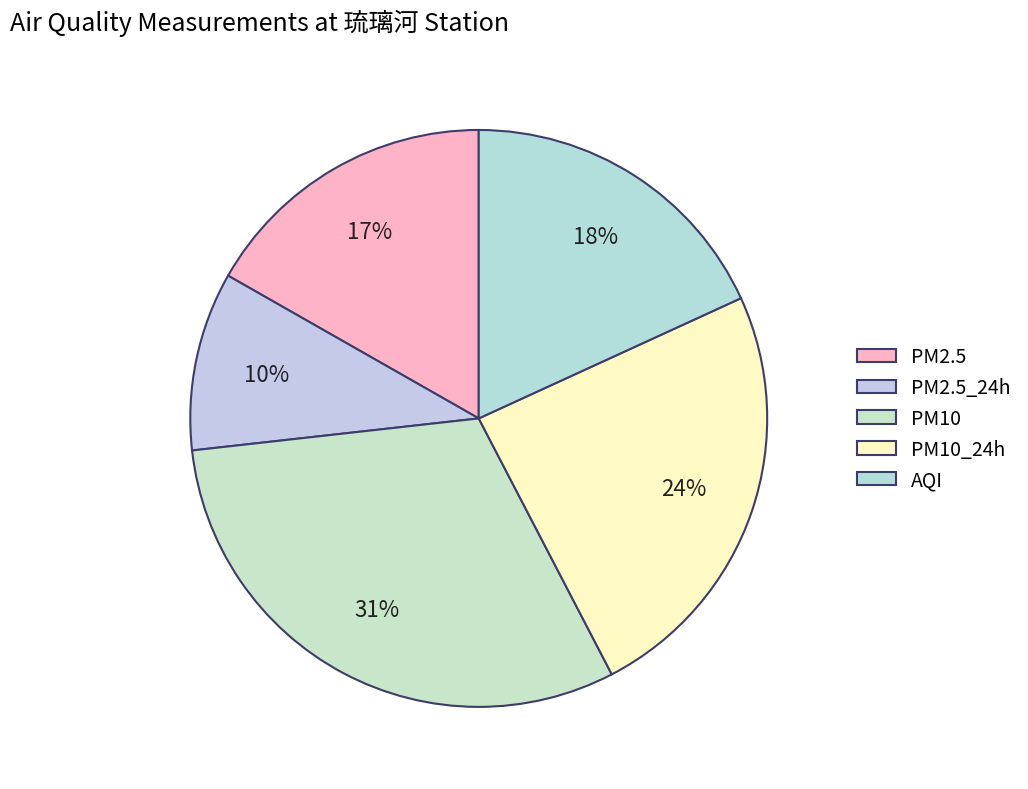

Is there any slice that represents more than half of the pie?

No